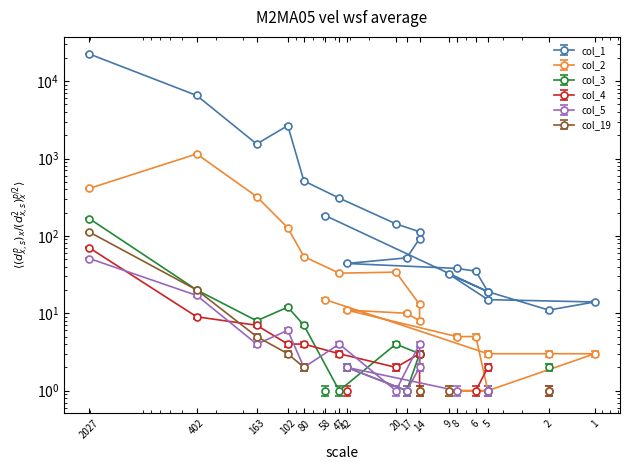

How many data points in col_2 are above 11?

9